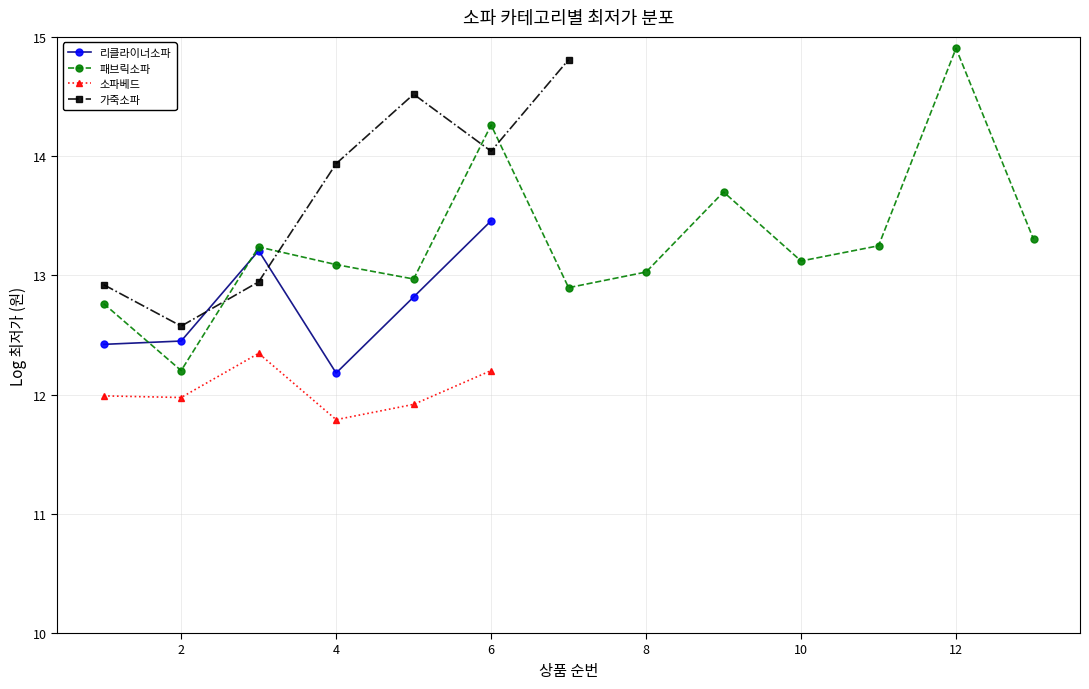

What is the highest value of the 소파베드 series?

12.3